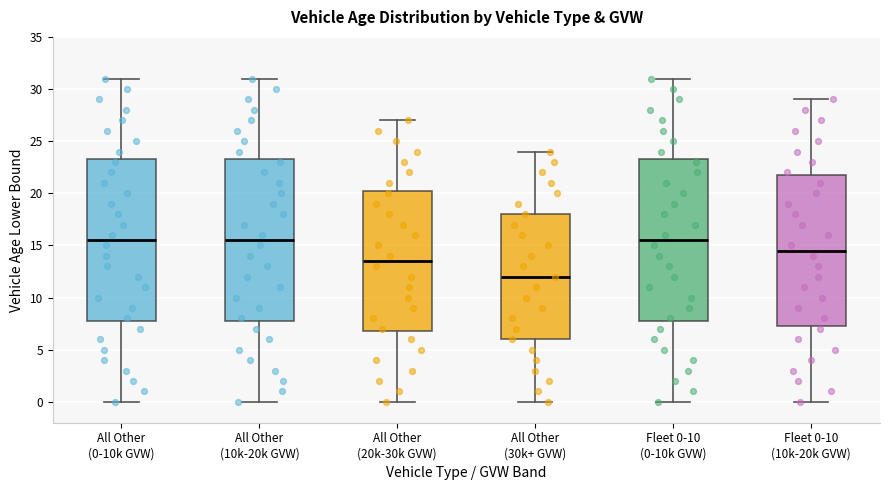

Reading left to right, transcribe this box plot: for each box, give where its median line is, the range the box spans, and where its two whiskers end, as read against the y-axis. The values are not printed on the chart, so give them approximately, as read against the axis.

All Other (0-10k GVW): median 15.5, box 8.0 to 23.5, whiskers 0.0 to 31.0
All Other (10k-20k GVW): median 15.5, box 8.0 to 23.5, whiskers 0.0 to 31.0
All Other (20k-30k GVW): median 13.5, box 7.0 to 20.5, whiskers 0.0 to 27.0
All Other (30k+ GVW): median 12.0, box 6.0 to 18.0, whiskers 0.0 to 24.0
Fleet 0-10 (0-10k GVW): median 15.5, box 8.0 to 23.5, whiskers 0.0 to 31.0
Fleet 0-10 (10k-20k GVW): median 14.5, box 7.5 to 22.0, whiskers 0.0 to 29.0